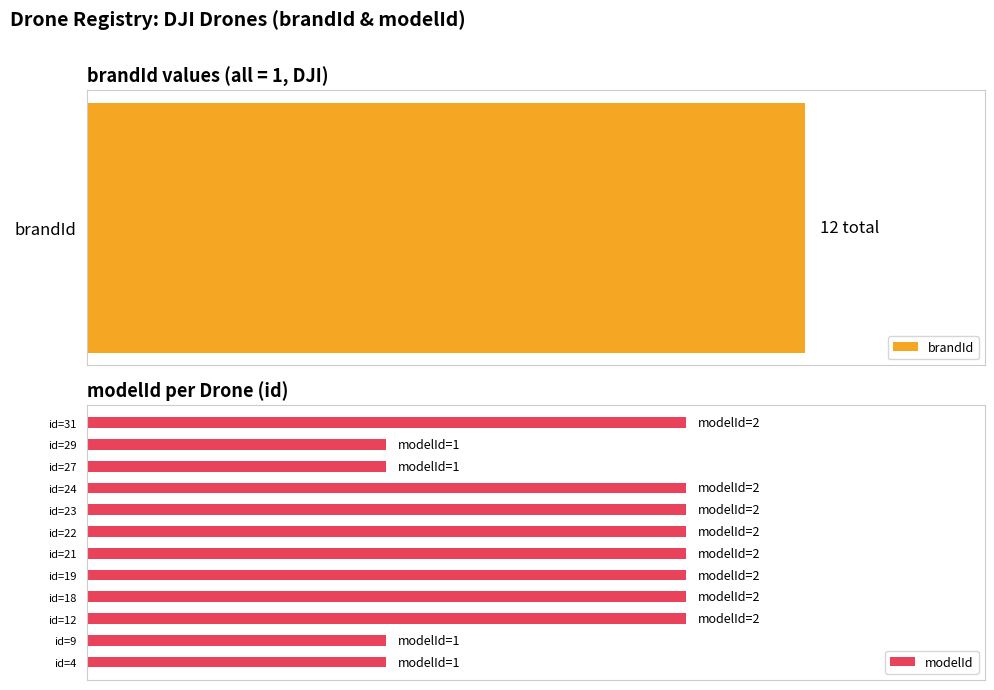

What is the ratio of the value at id=31 to the value at id=19?

1.0